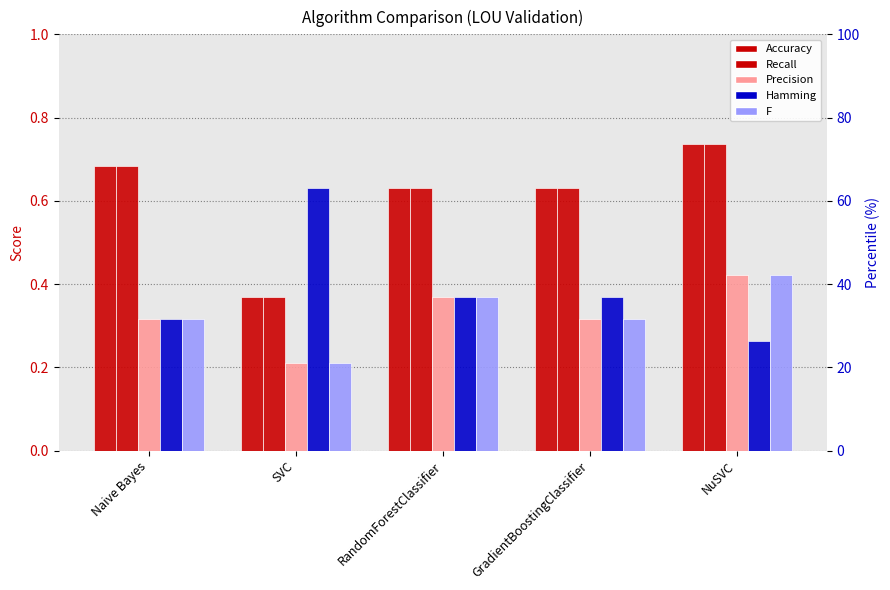

Does the chart contain stacked bars?

No